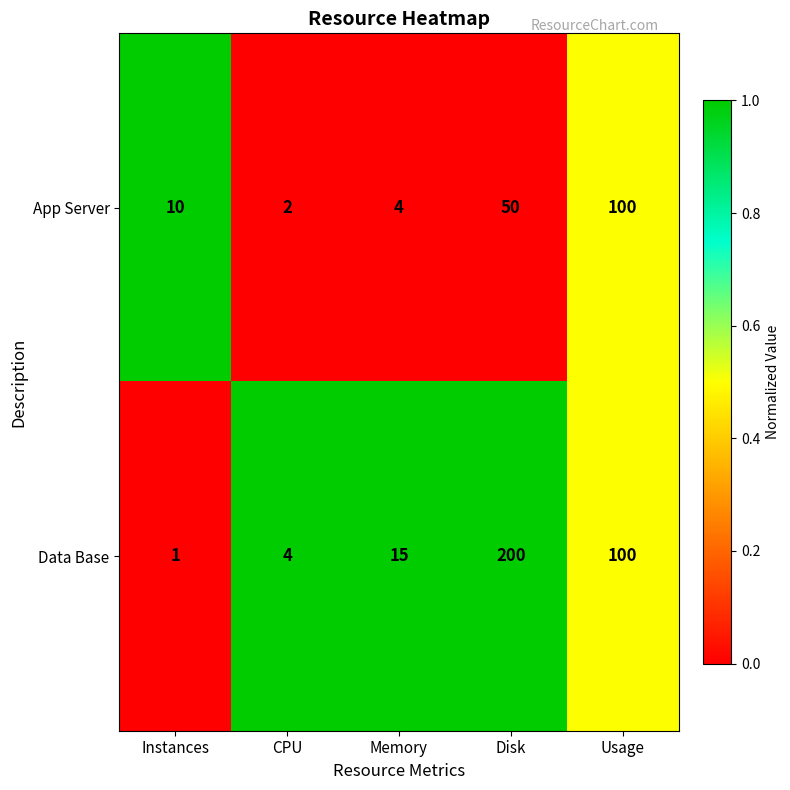

What is the sum of the App Server values at Disk and Memory?

54